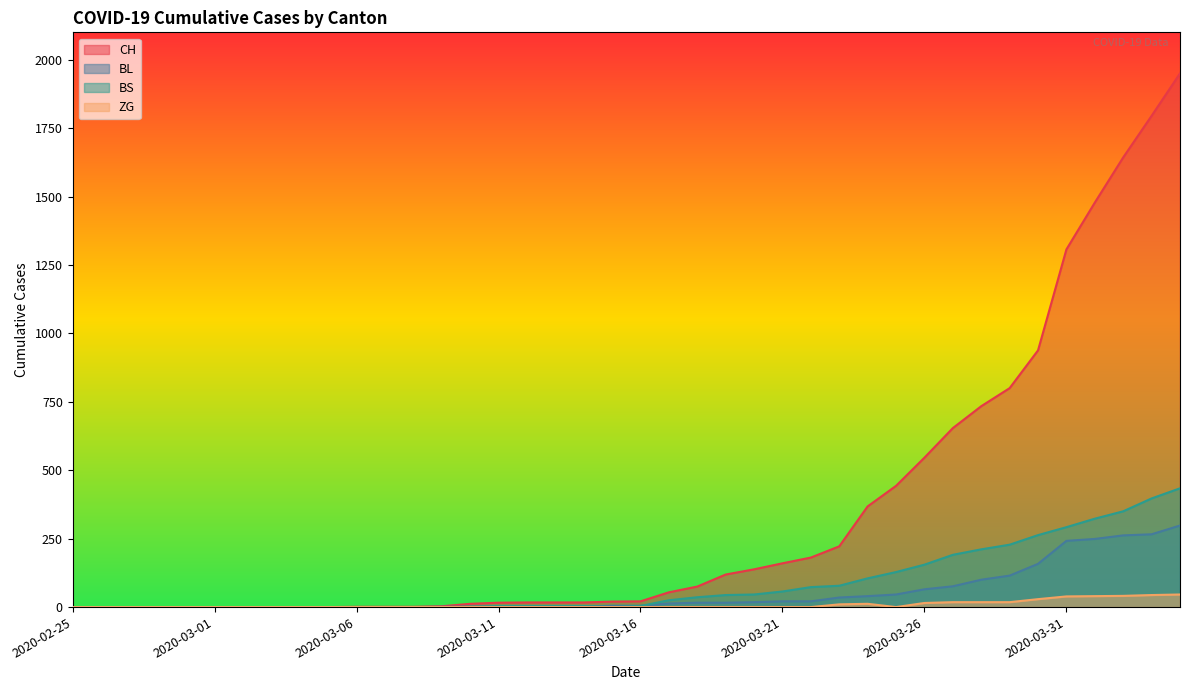

Between 2020-02-26 and 2020-03-16, which is larger?

2020-03-16